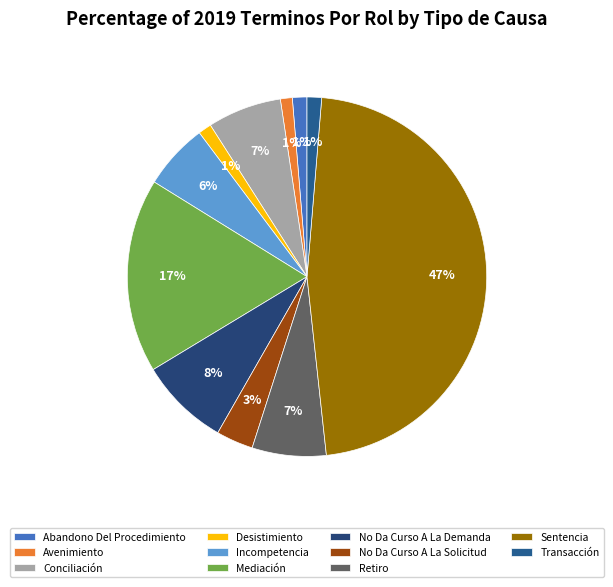

Rank the categories by value from highest to lowest.

Sentencia, Mediación, No Da Curso A La Demanda, Conciliación, Retiro, Incompetencia, No Da Curso A La Solicitud, Abandono Del Procedimiento, Transacción, Desistimiento, Avenimiento